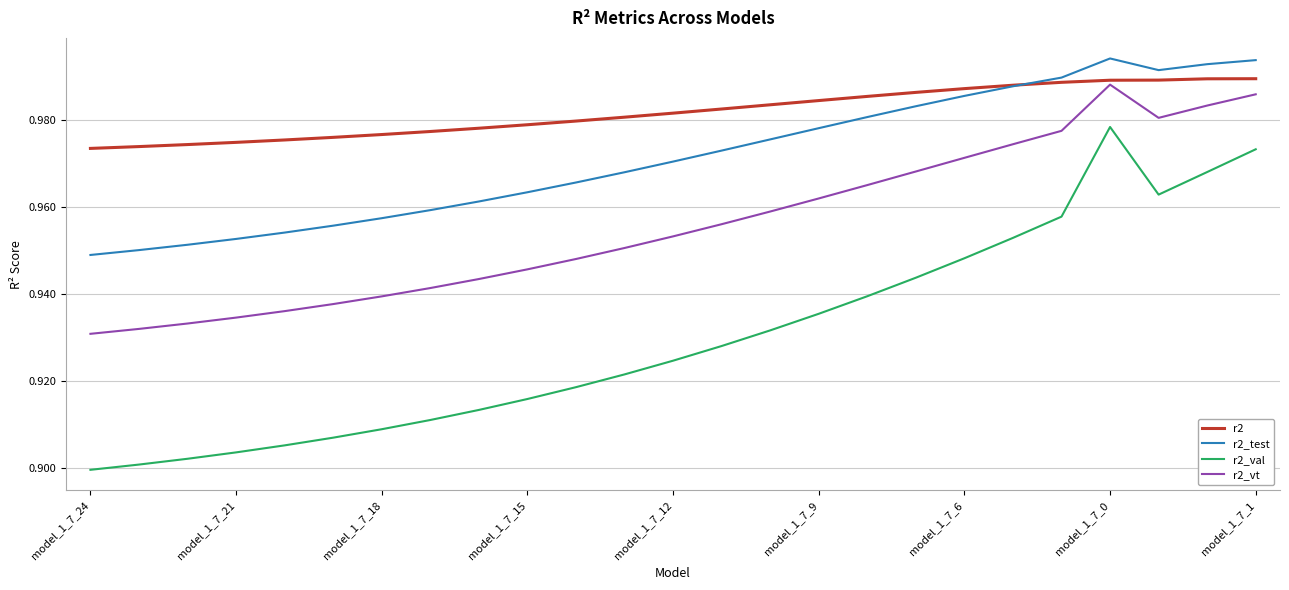

Which series has the largest total across all categories?

r2